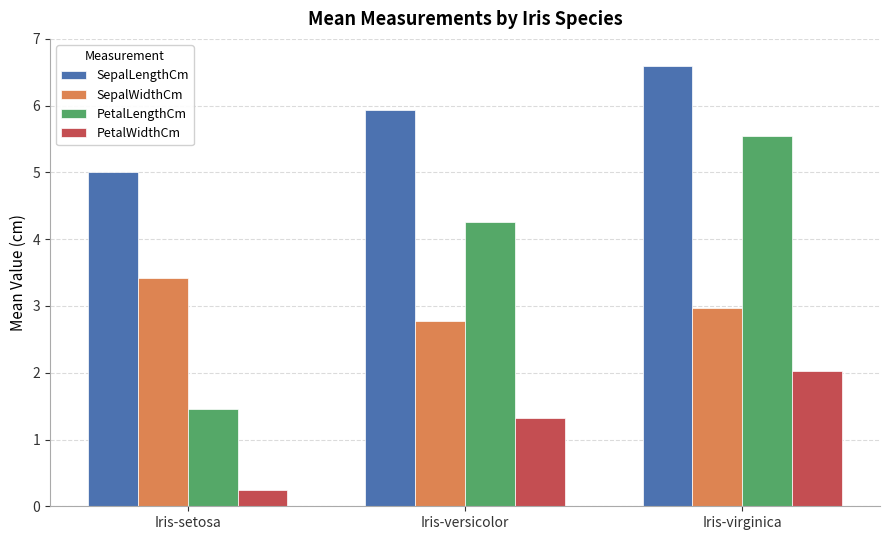

Is it true that PetalWidthCm equals 1.3 at Iris-versicolor?

True